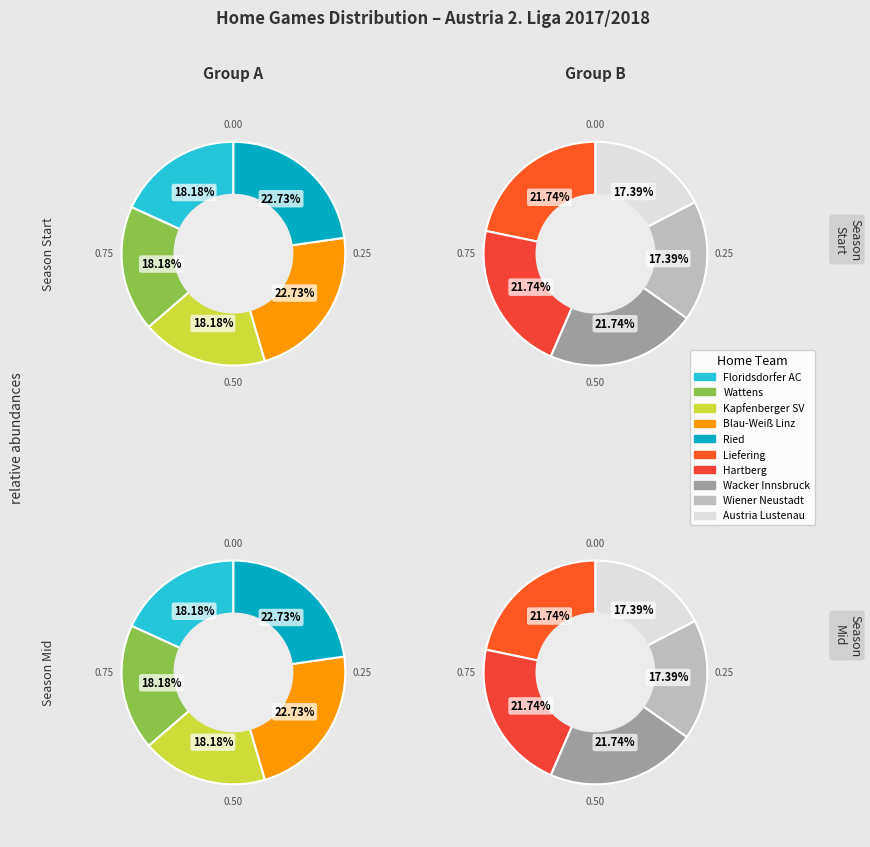

How many segments does this pie chart have?

10